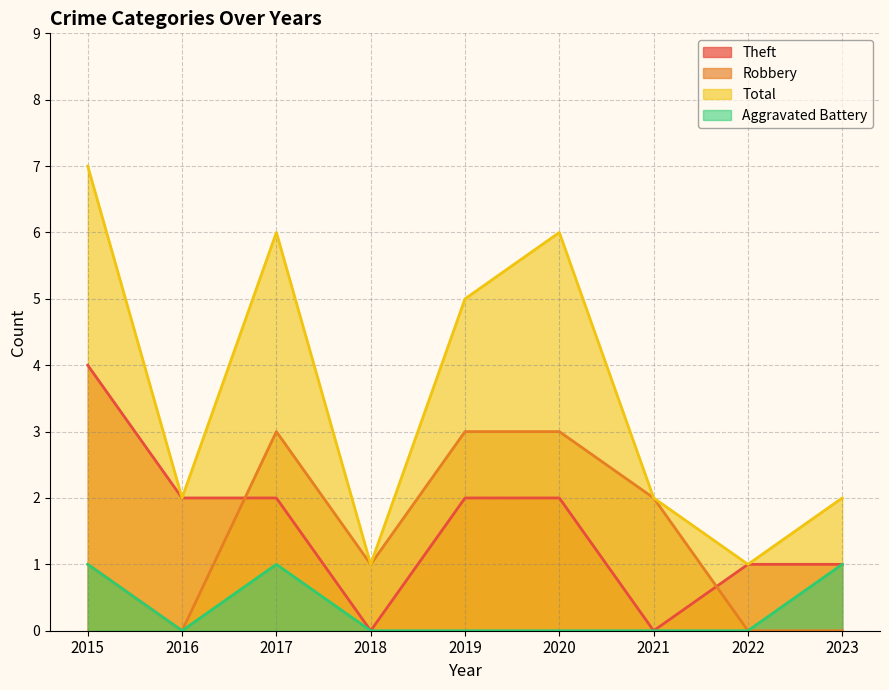

How many values in the Theft series are below 2?

4